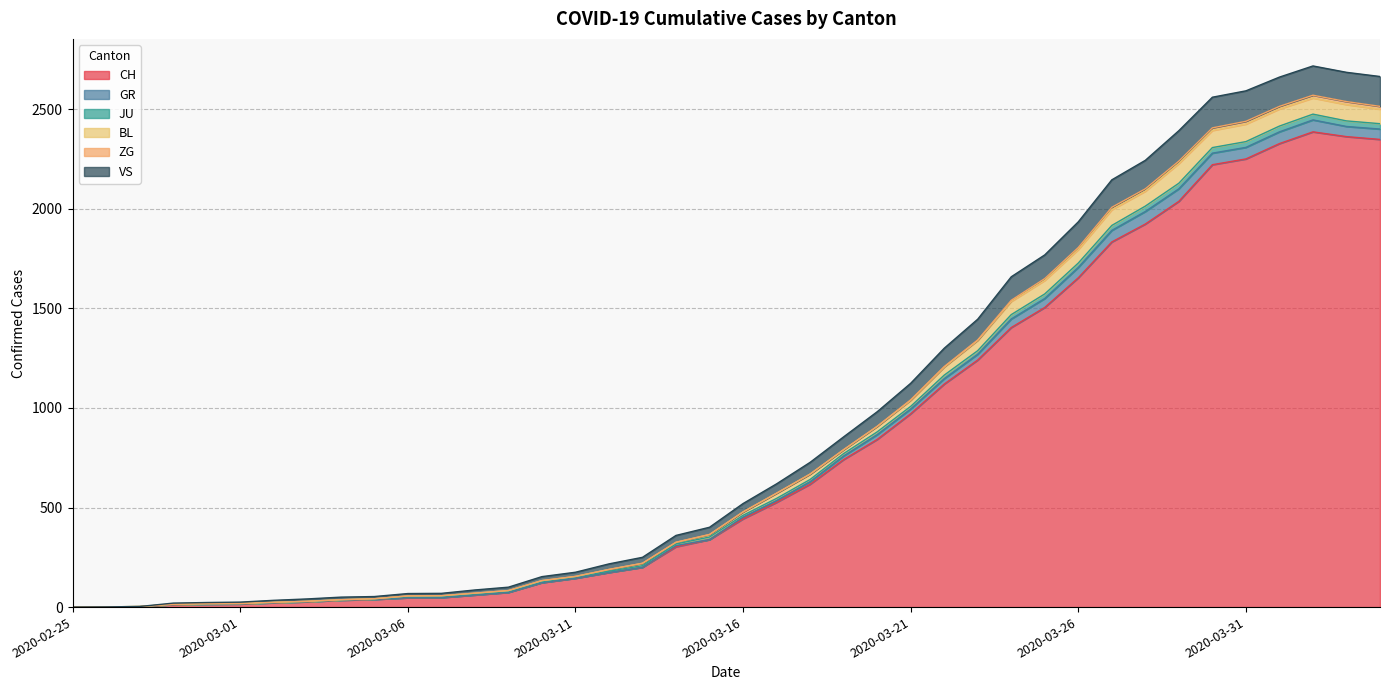

What is the highest value of the CH series?

2387